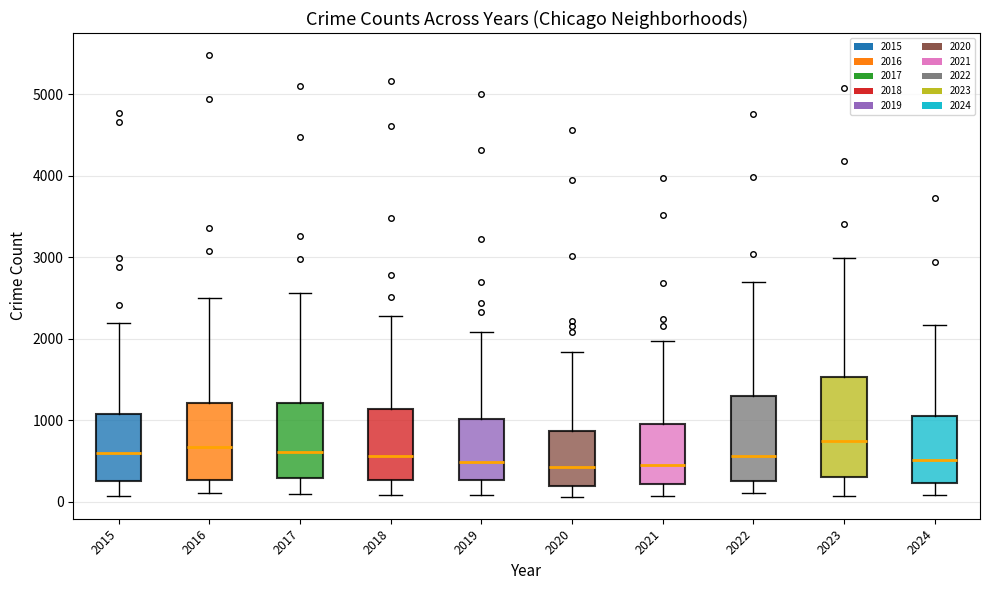

Which box is the tallest, from its lower edge to its upper edge?

2023